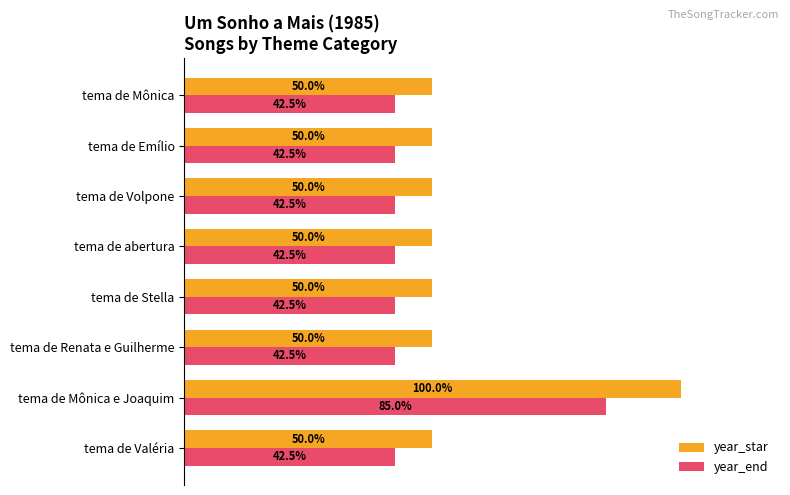

At which category is the sum across all series the highest?

tema de Mônica e Joaquim